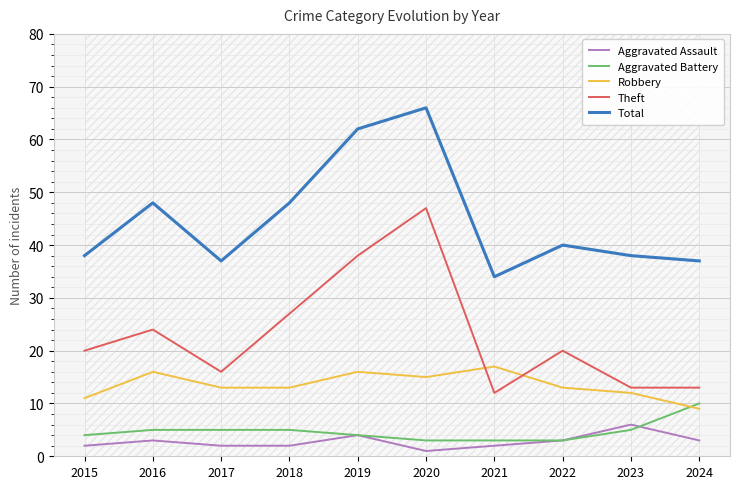

True or false: Aggravated Battery and Theft intersect in this chart.

False